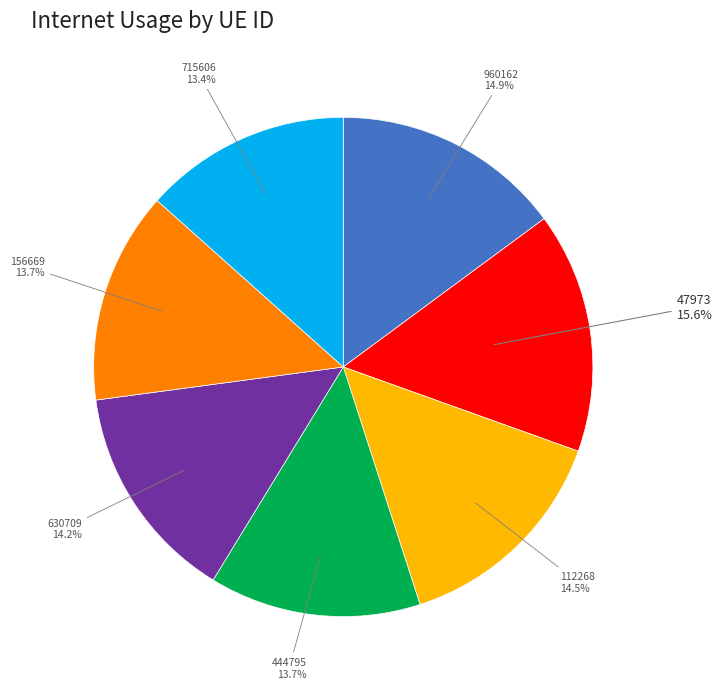

True or false: 47973 accounts for 10% of the total.

False